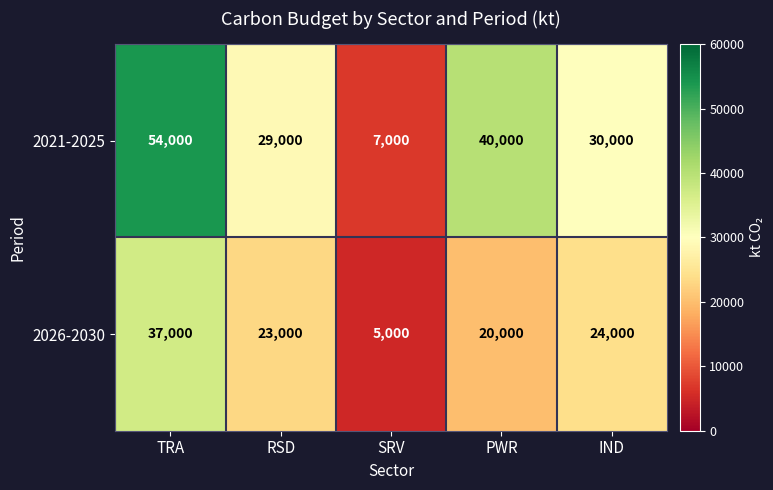

What is the difference between the 2026-2030 values at IND and PWR?

4000